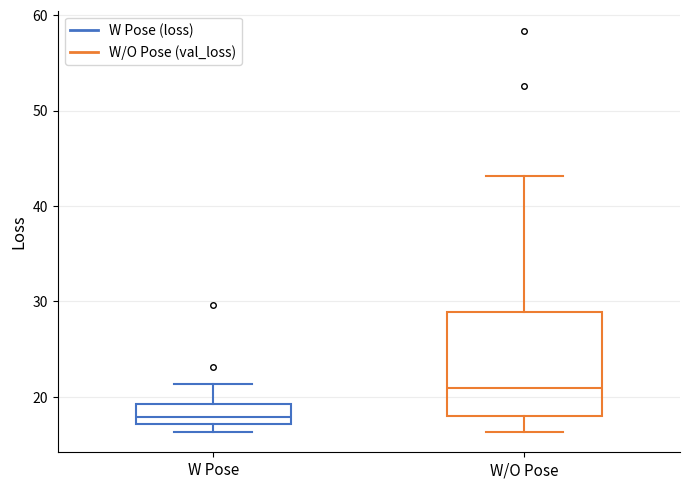

Which box's median line is the highest?

W/O Pose